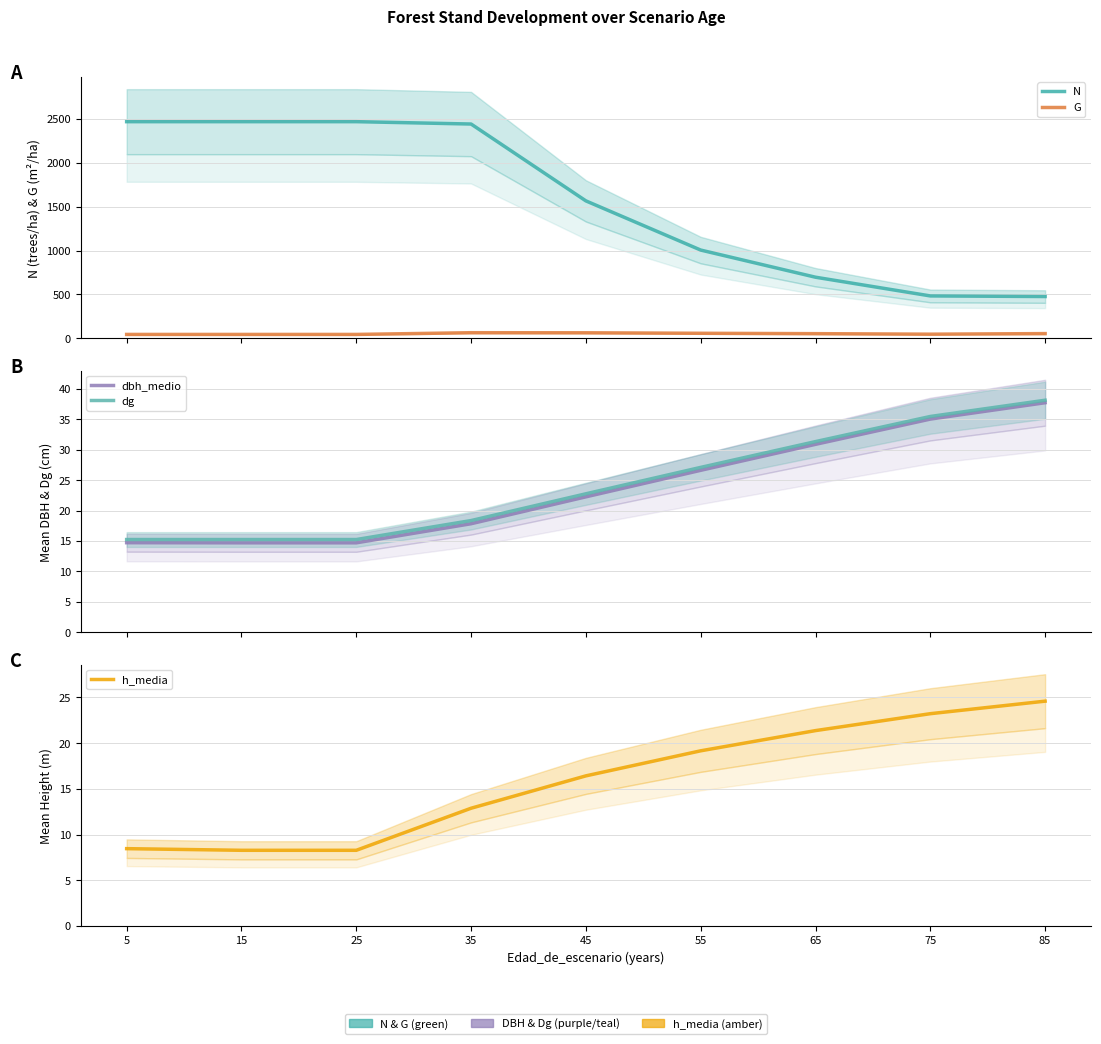

List the labels in order of G value, smallest first.

5, 15, 25, 75, 65, 85, 55, 45, 35